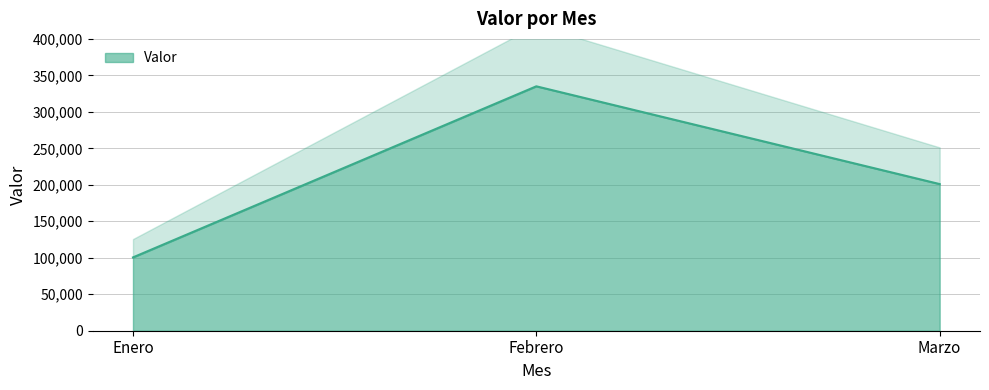

Approximately how many times larger is the value at Marzo compared to Febrero?

0.6